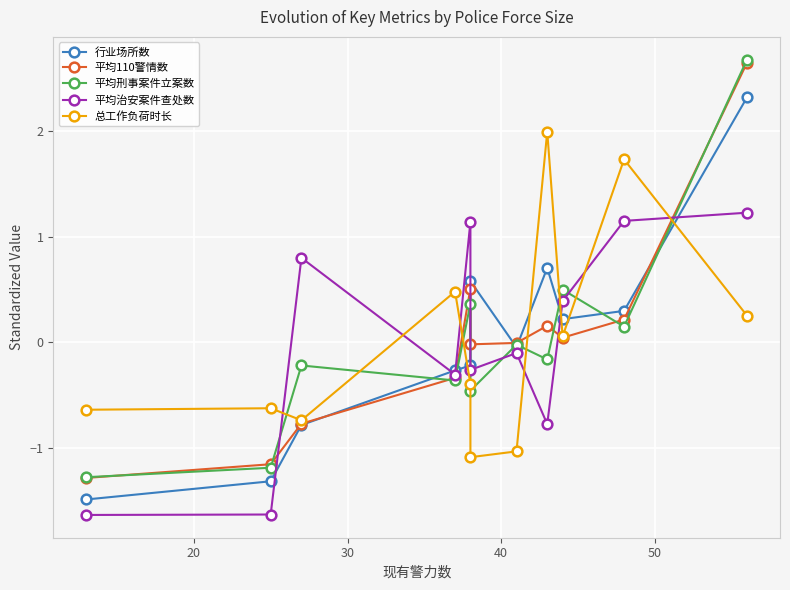

Rank the series by their maximum value, from lowest to highest.

平均治安案件查处数, 总工作负荷时长, 行业场所数, 平均110警情数, 平均刑事案件立案数